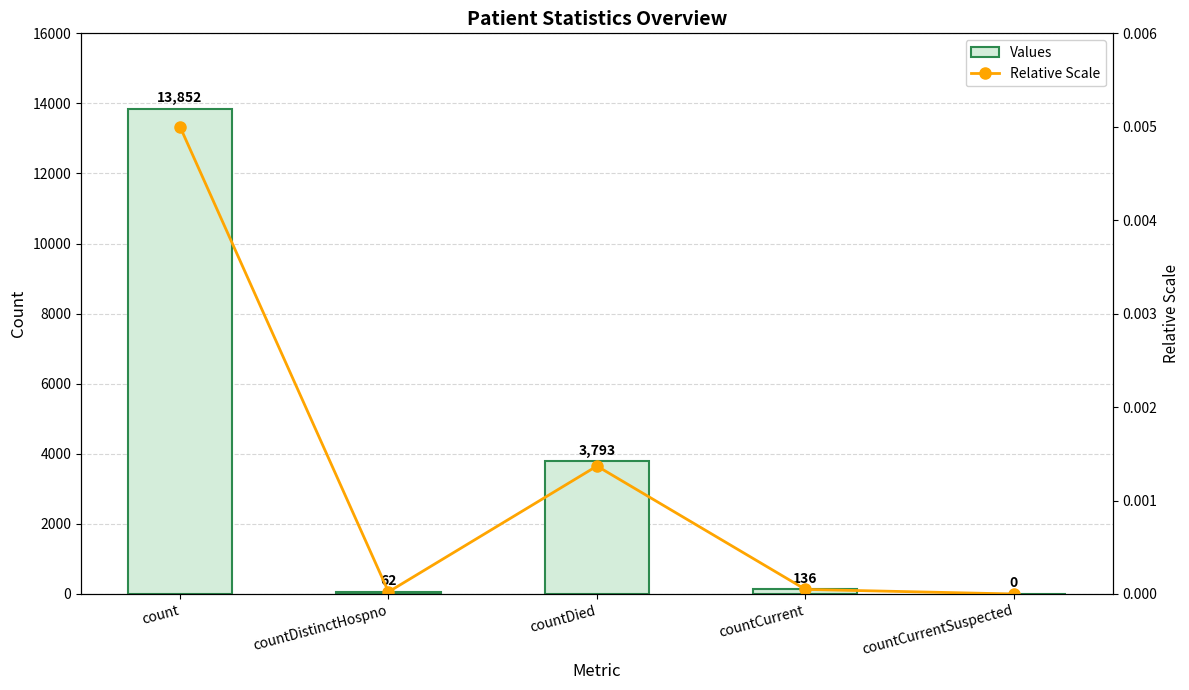

What is the difference between the Values values at countCurrent and countDied?

3657.0